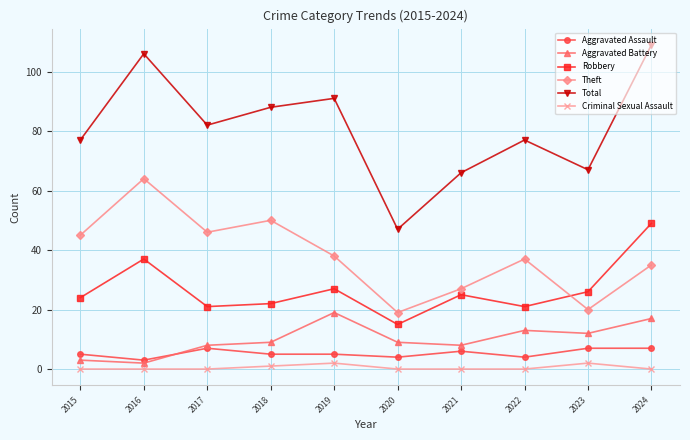

At which category does Robbery reach its first local peak?

2016